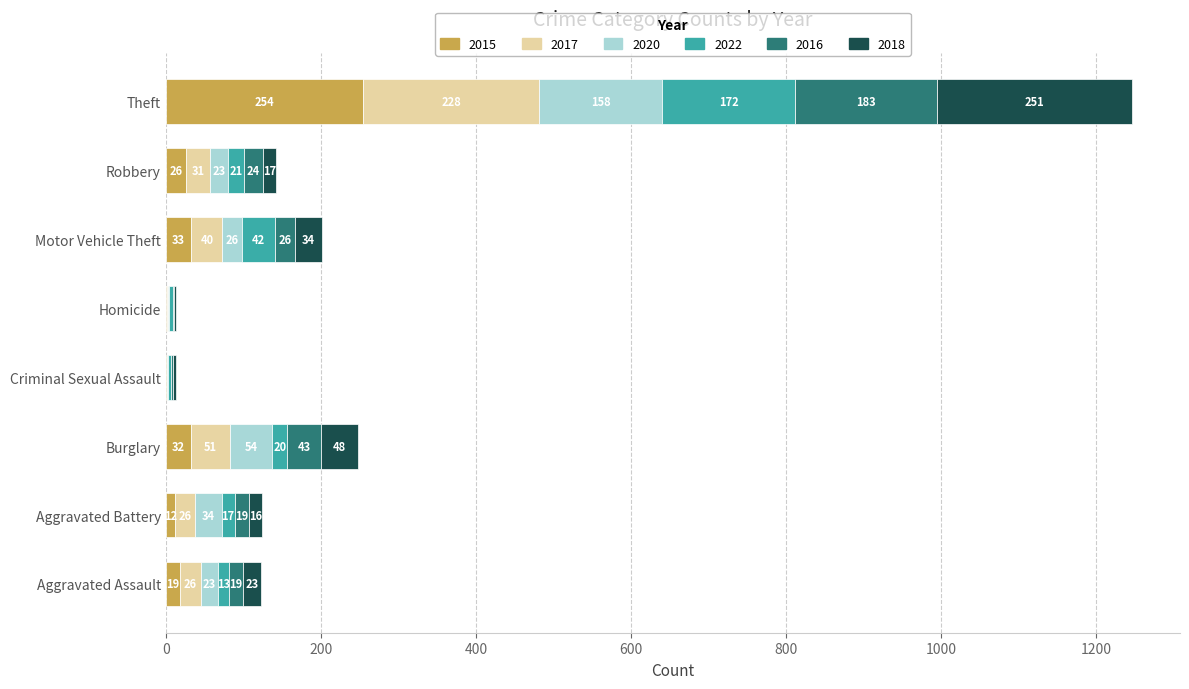

At which label does 2015 reach its peak?

Theft